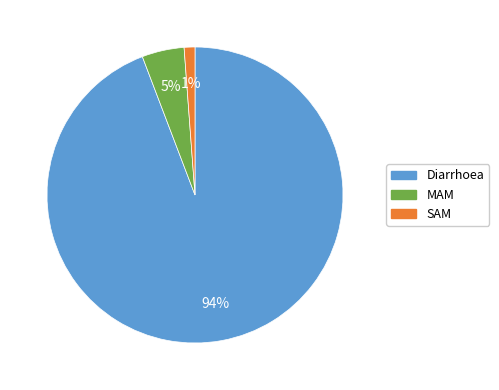

Combined, do MAM and Diarrhoea account for over 50%?

Yes